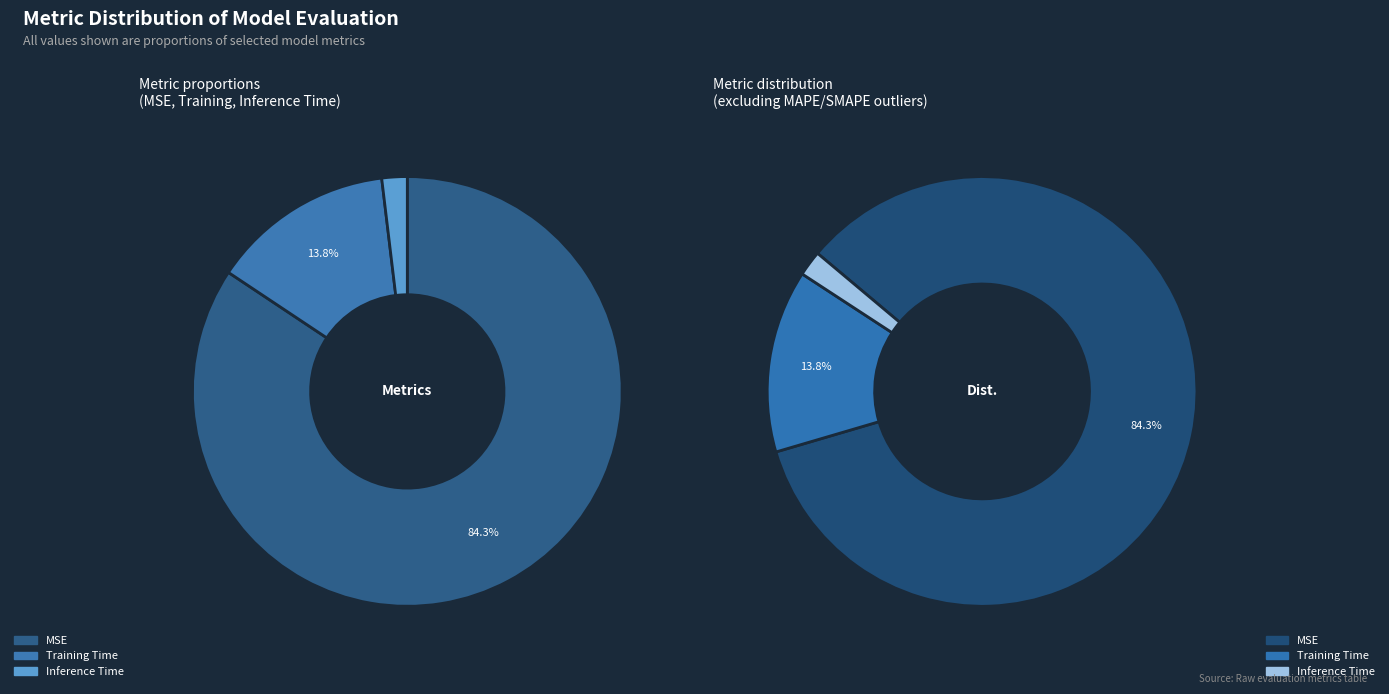

How many slices are in this pie chart?

3